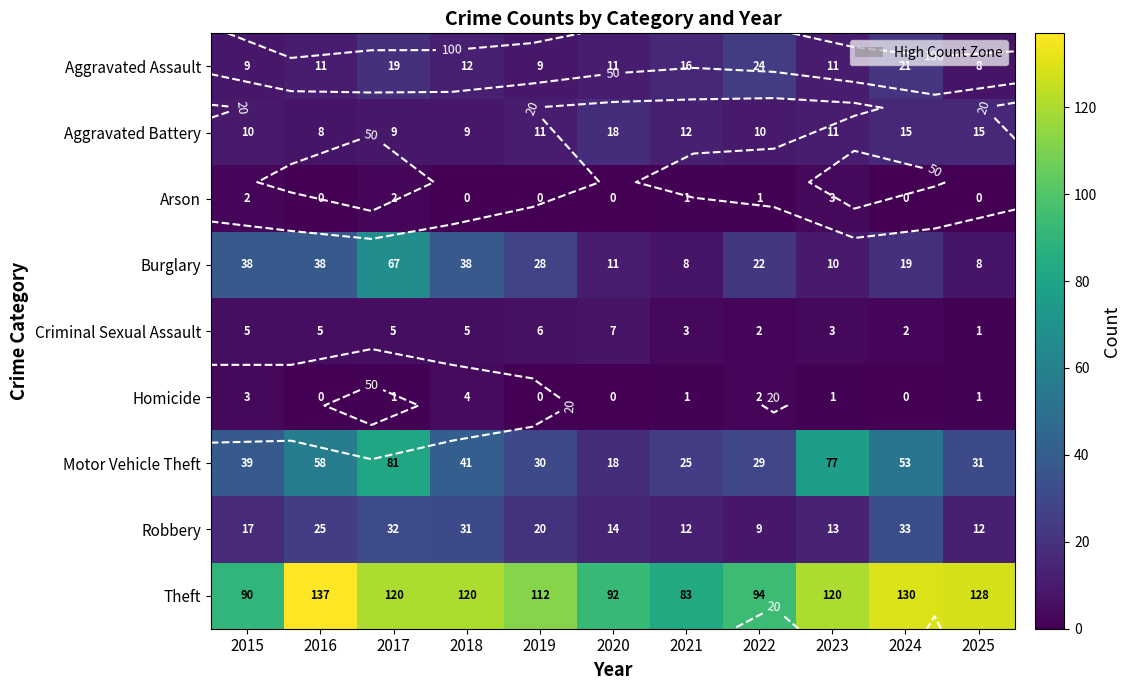

How many Homicide values are between 0 and 2?

9